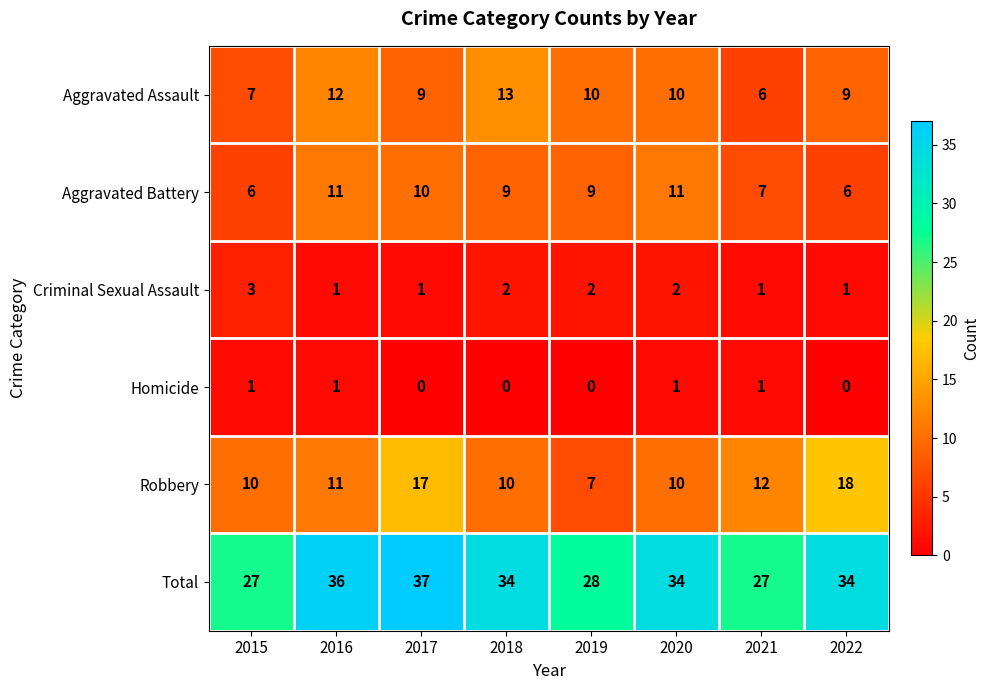

At which category does the chart reach its peak across all series?

2017